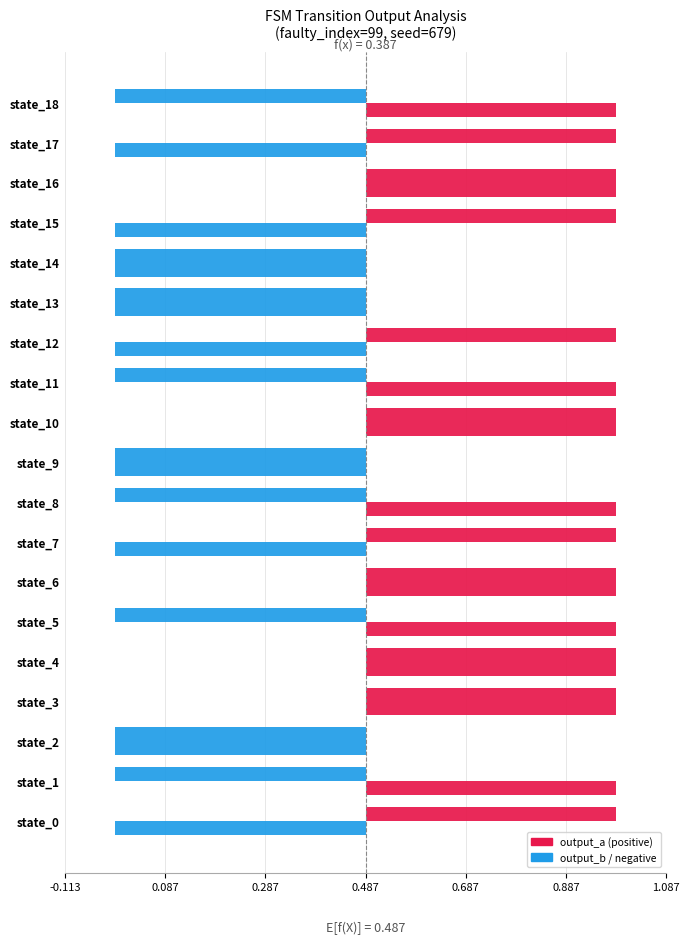

What is the value of the input_b bar at the 17th from the left?

1